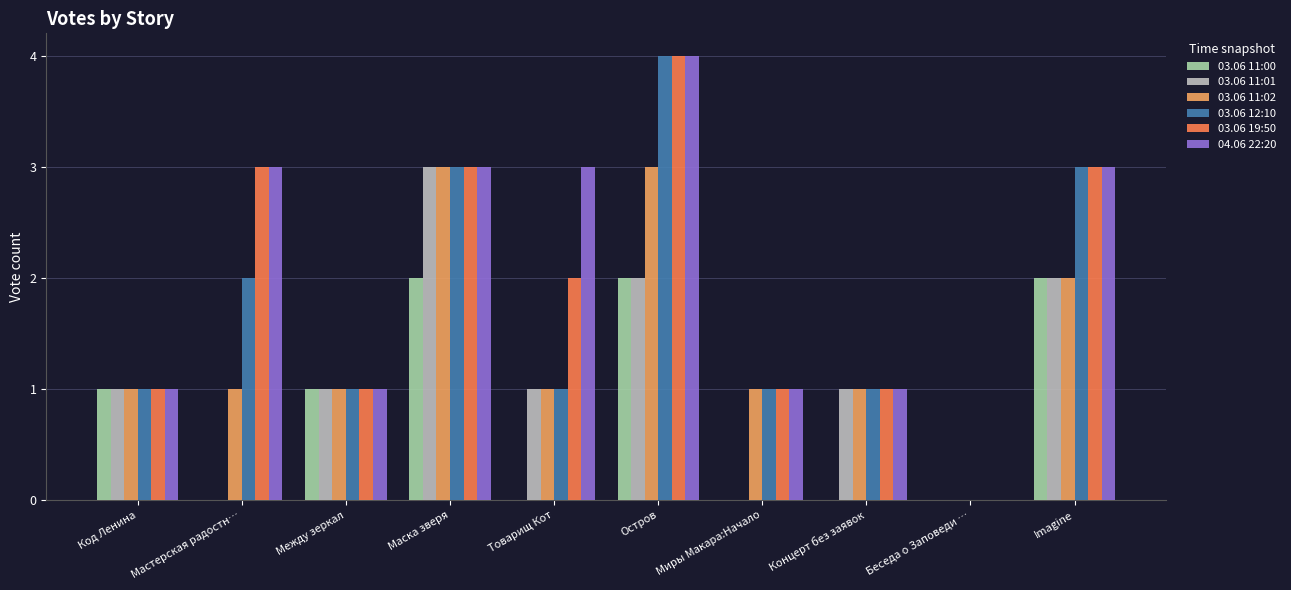

Where is 03.06 12:10 nearest to the value 2?

Мастерская радостн…